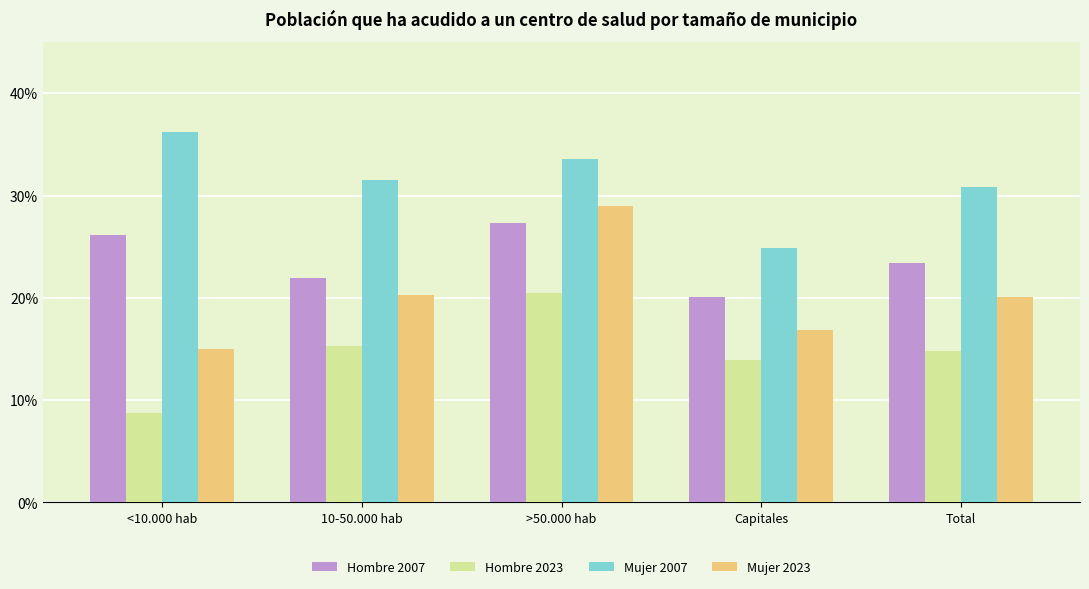

What are all the series names shown in the legend?

Hombre 2007, Hombre 2023, Mujer 2007, Mujer 2023